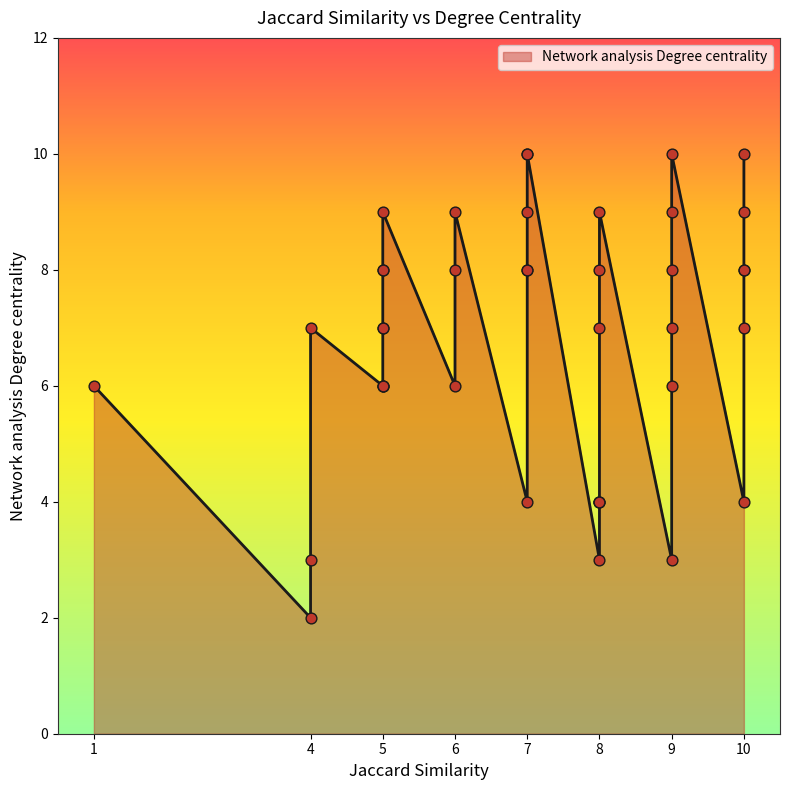

What is the ratio of the value at 10 to the value at 8?

3.3